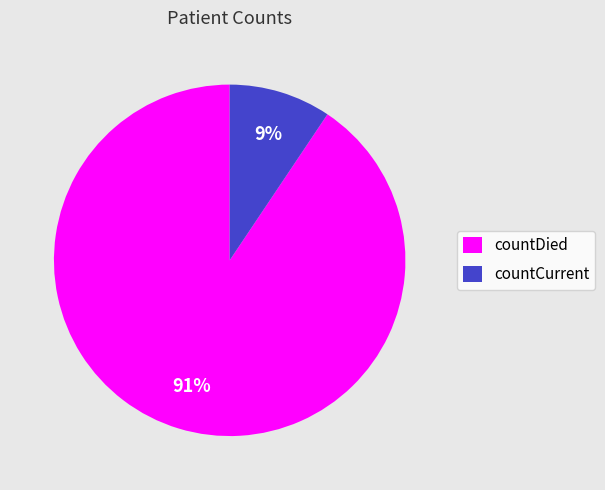

Which category has the smallest portion of the pie?

countCurrent